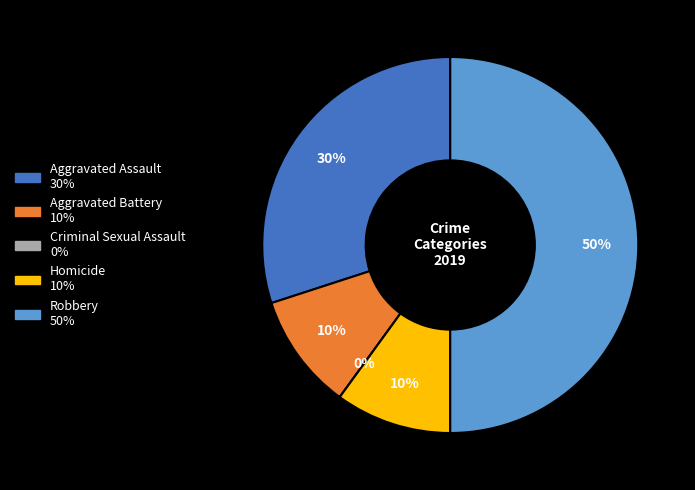

To the nearest percent, what portion does Homicide represent?

10%